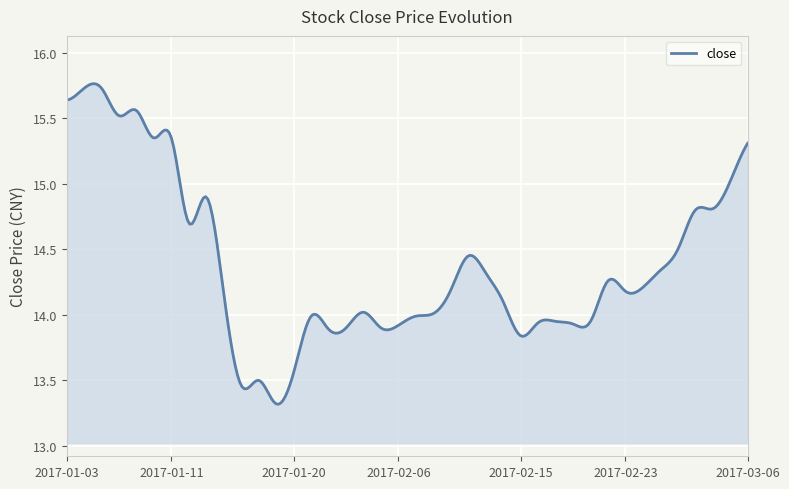

What is the difference between the maximum and minimum values?

2.4